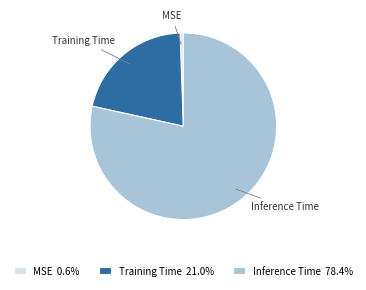

What is the smallest slice in the pie chart?

MSE